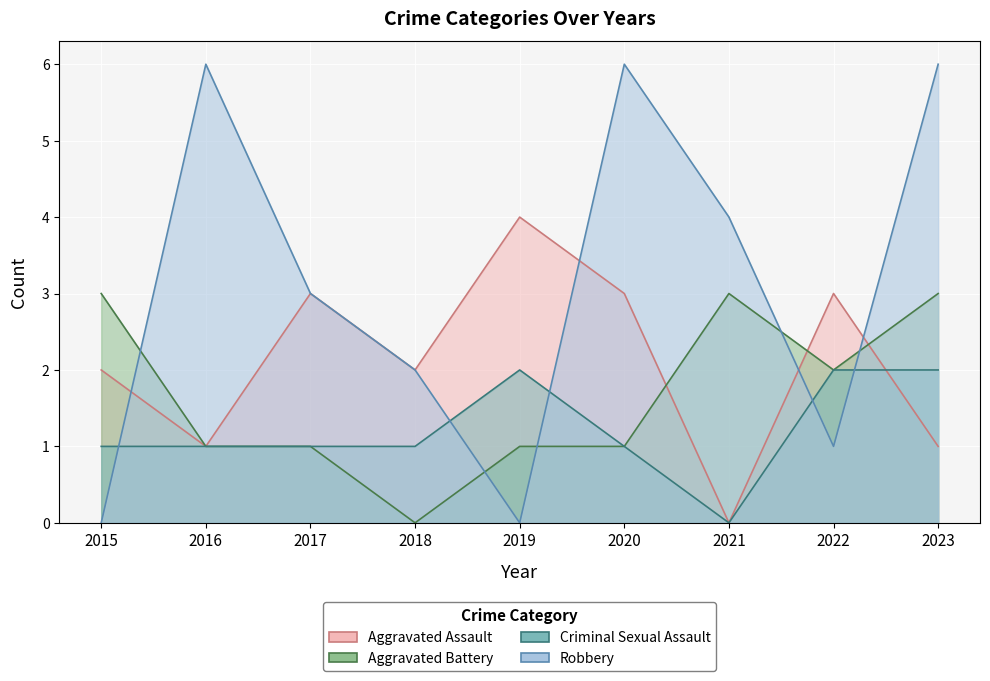

What are all the series names shown in the legend?

Aggravated Assault, Aggravated Battery, Criminal Sexual Assault, Robbery